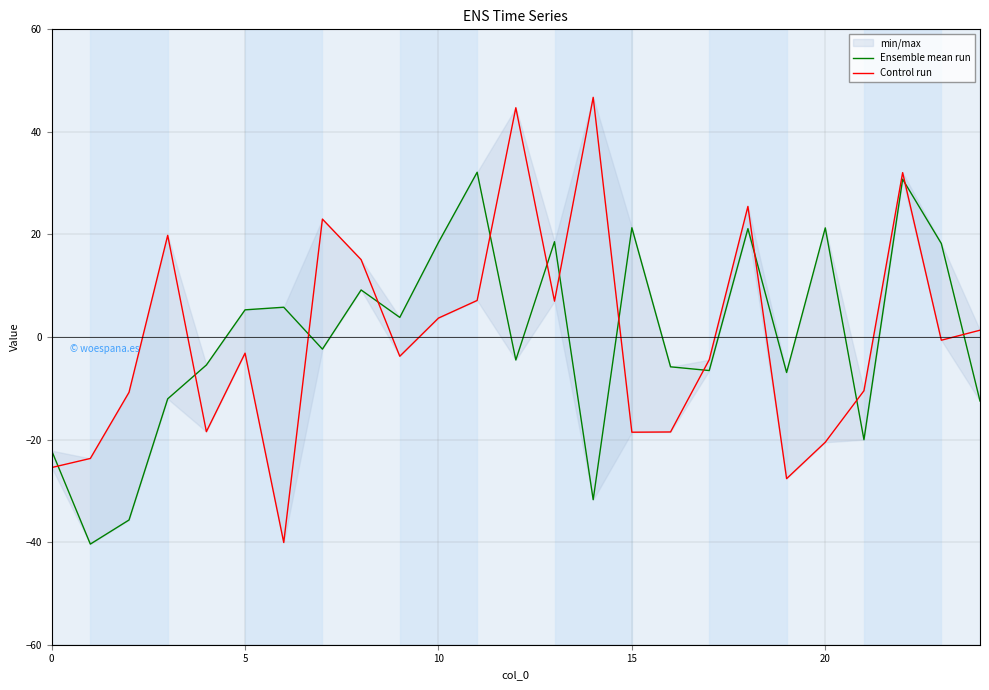

At how many categories does at least one series exceed -33?

25